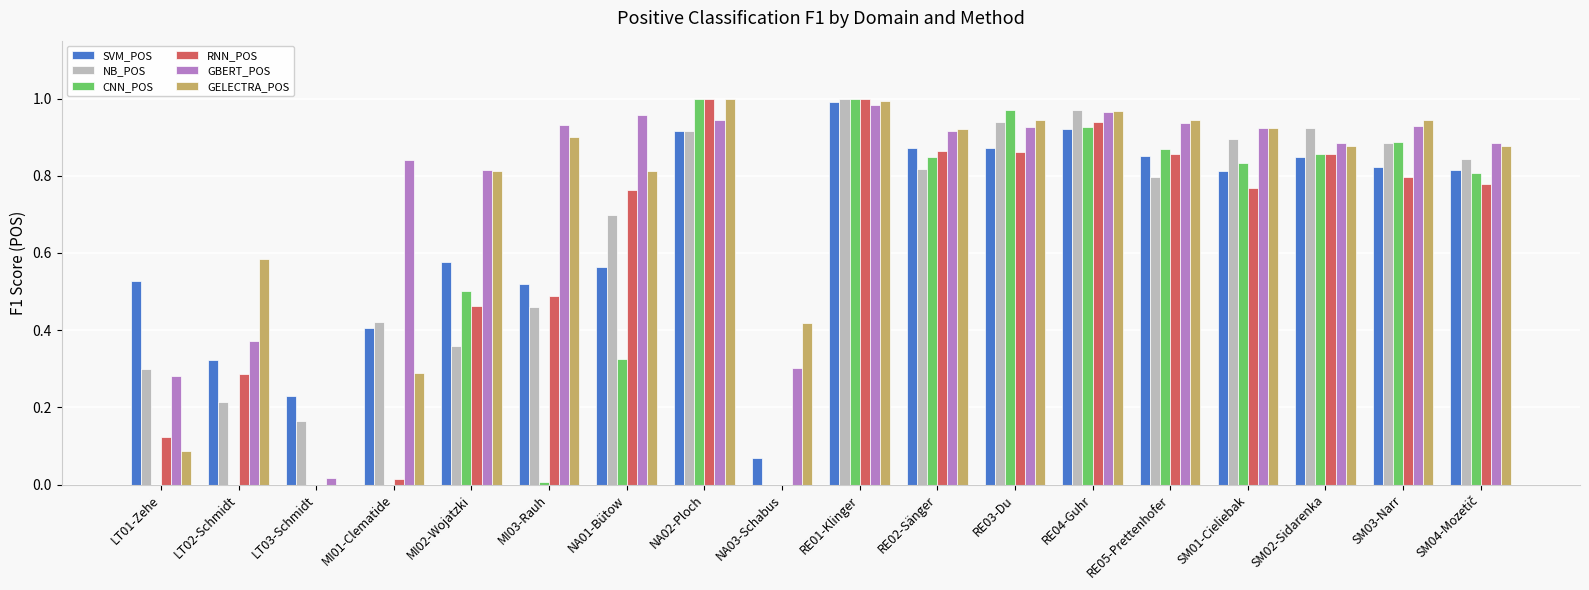

Which category has the highest value in the NB_POS series?

RE01-Klinger